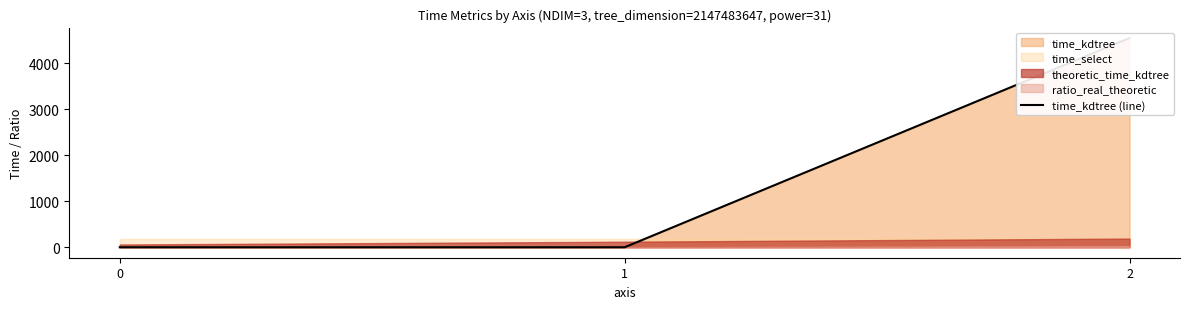

Which has a higher value, 1 or 0?

1